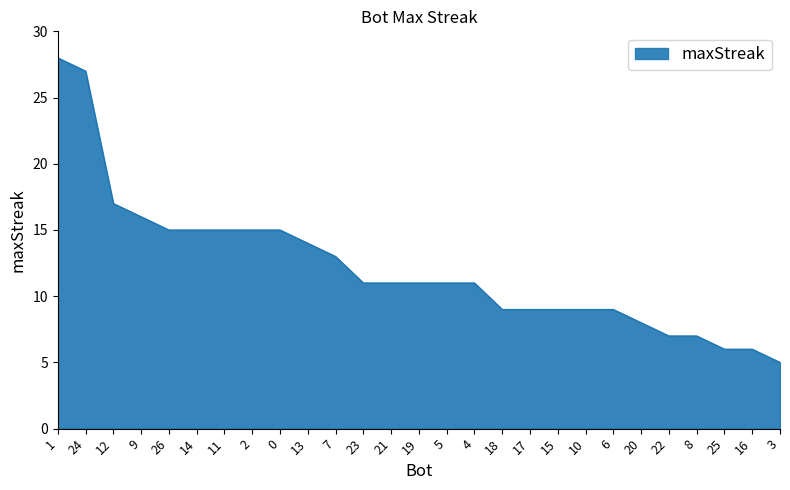

Which category has the lowest value across all series?

3